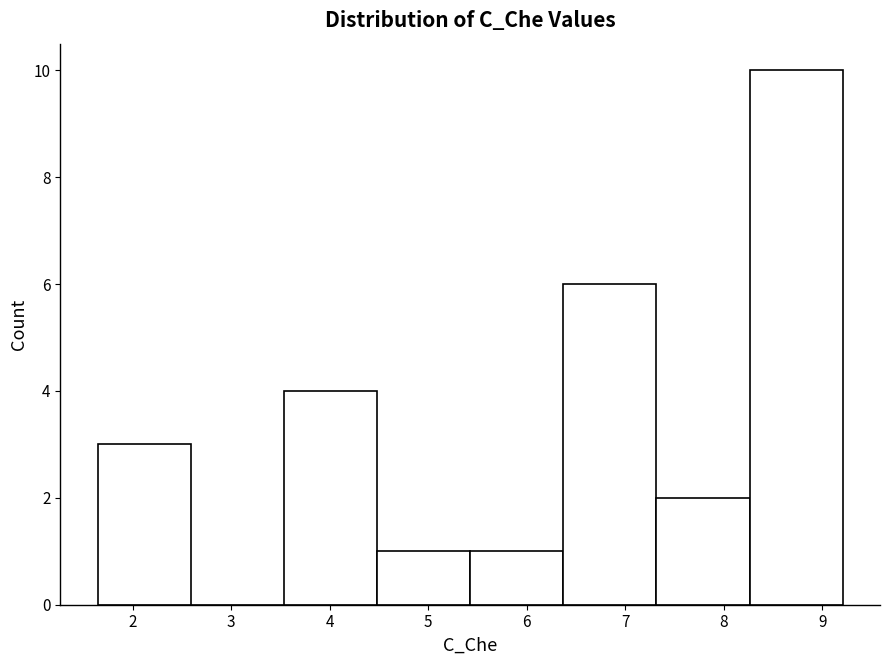

Reading left to right, transcribe this chart: for each bar, give the range it covers on the x-axis and its height. Neither the bar edges nor the heights are printed on the chart, so give them approximately, as read against the axes.

1.6 to 2.6: 3
2.6 to 3.5: 0
3.5 to 4.5: 4
4.5 to 5.4: 1
5.4 to 6.4: 1
6.4 to 7.3: 6
7.3 to 8.3: 2
8.3 to 9.2: 10